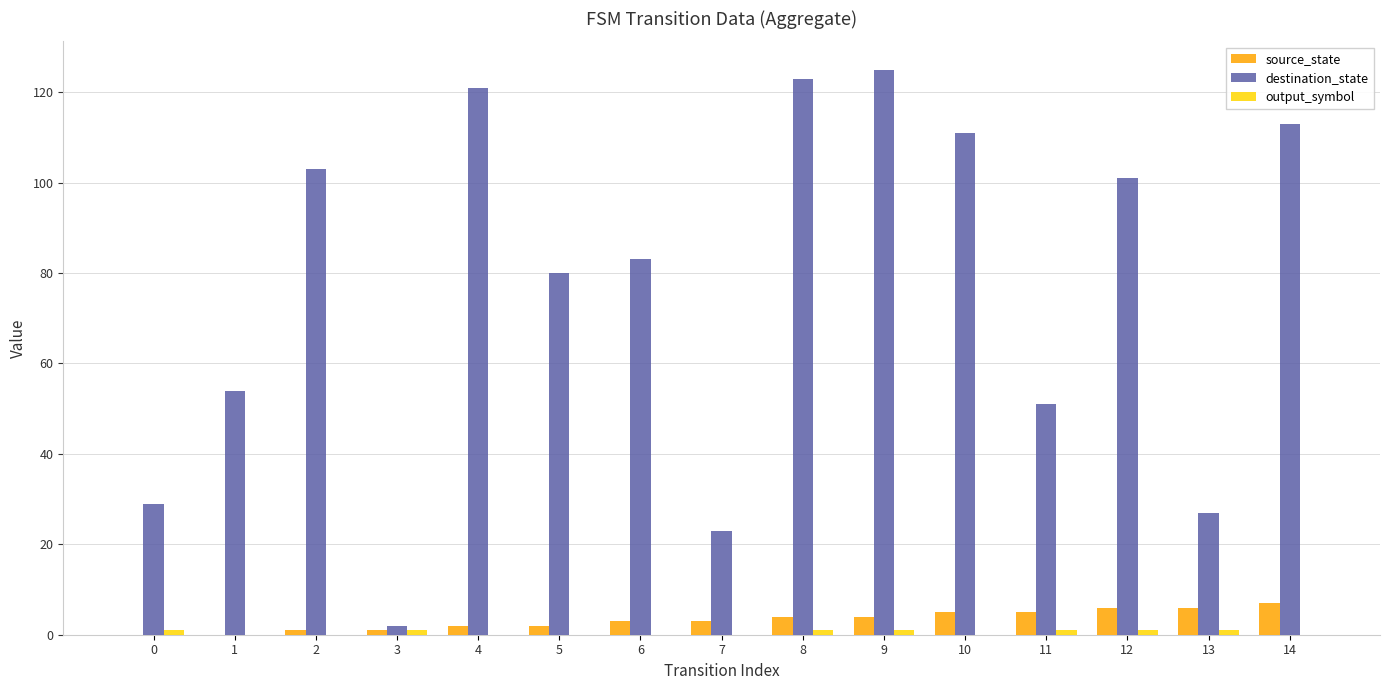

Between 6 and 14, which series saw the biggest shift?

destination_state